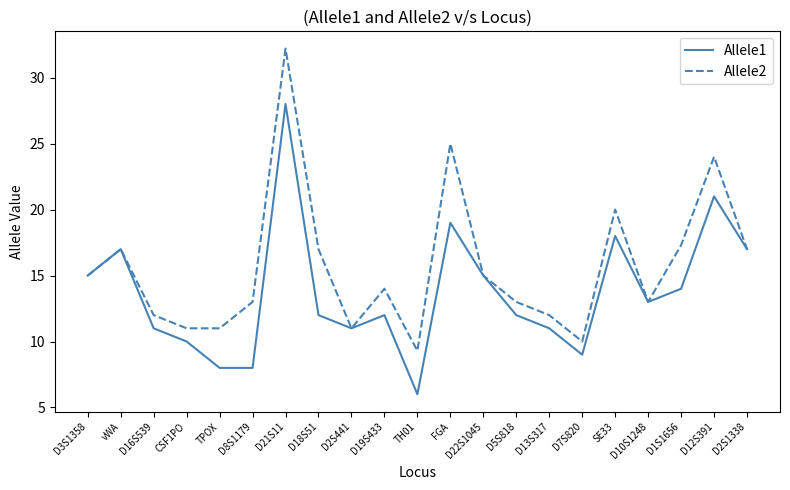

Which series has the largest total across all categories?

Allele2